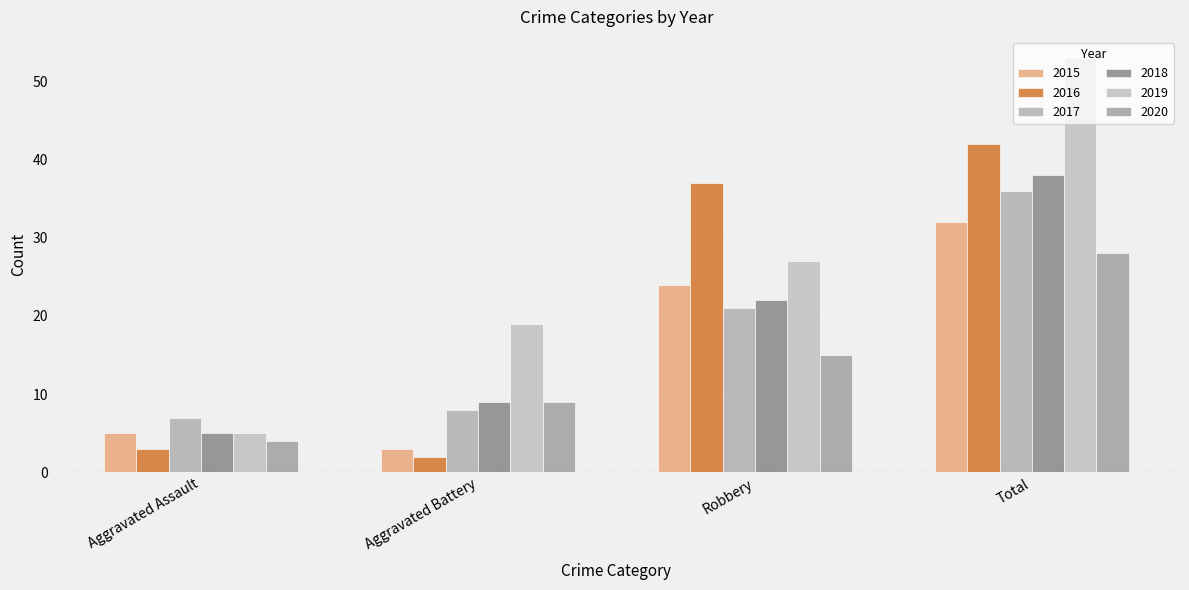

What is the spread (max minus min) of values at Aggravated Assault?

4